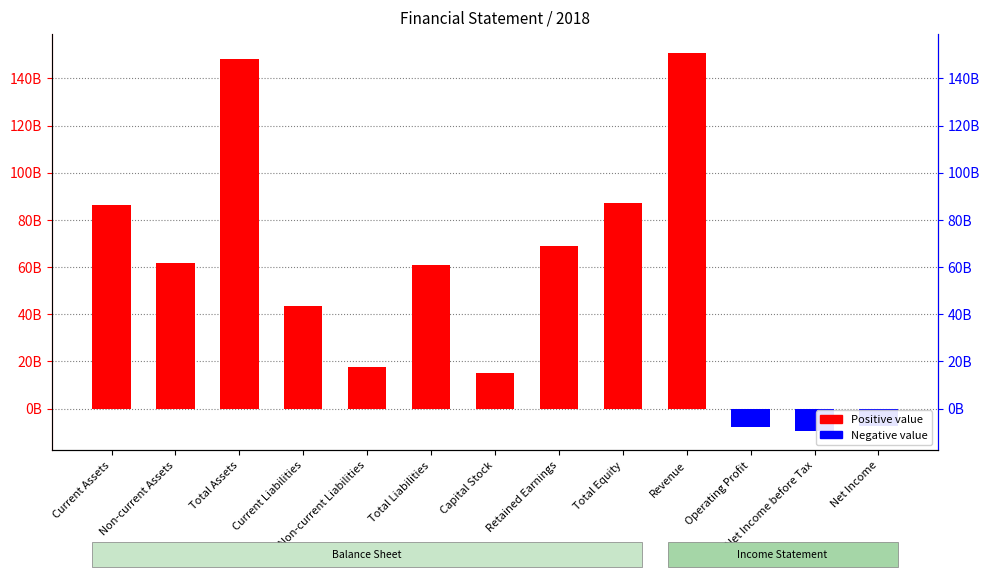

Does the chart contain any negative values?

Yes